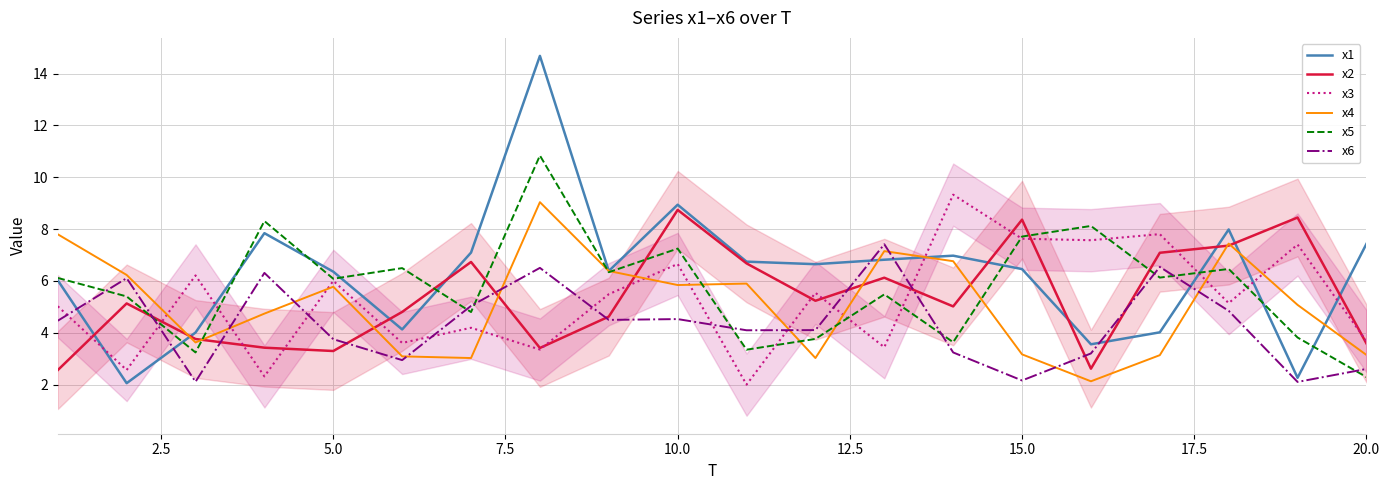

What is the difference between the highest and lowest values at 20.0?

5.1